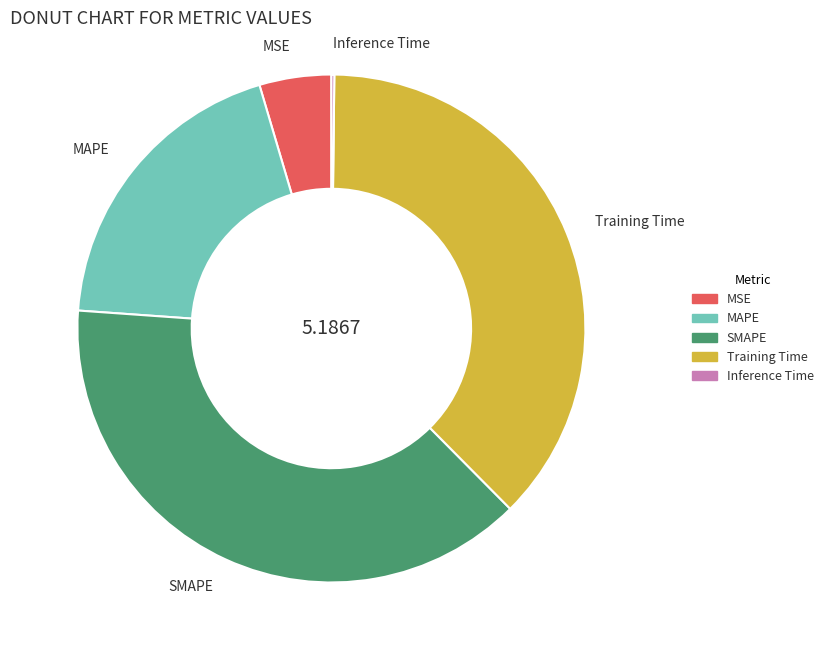

Is Training Time the majority of the pie?

No